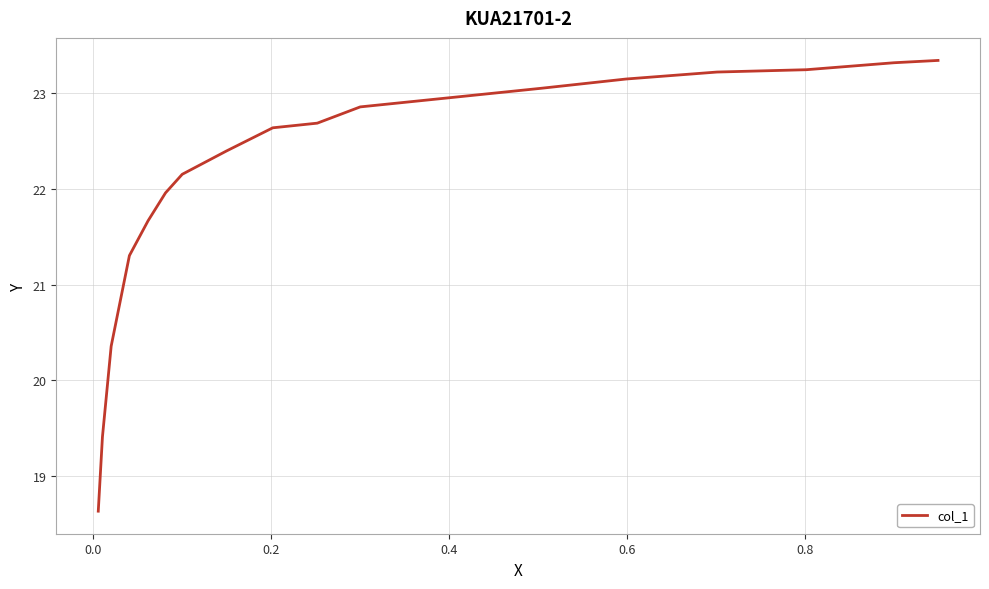

What is the sum of all values?

398.4